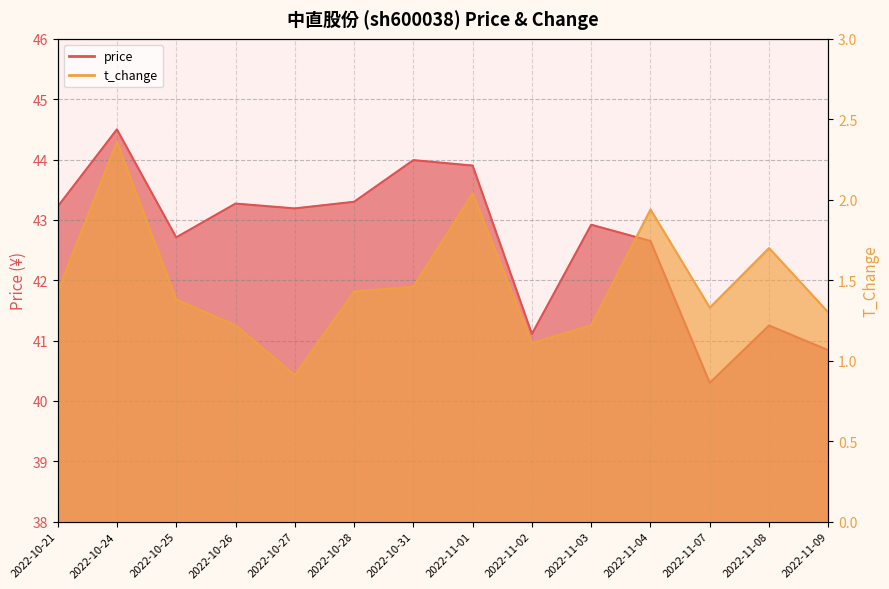

True or false: t_change has more than 0 points higher than both neighbors.

True